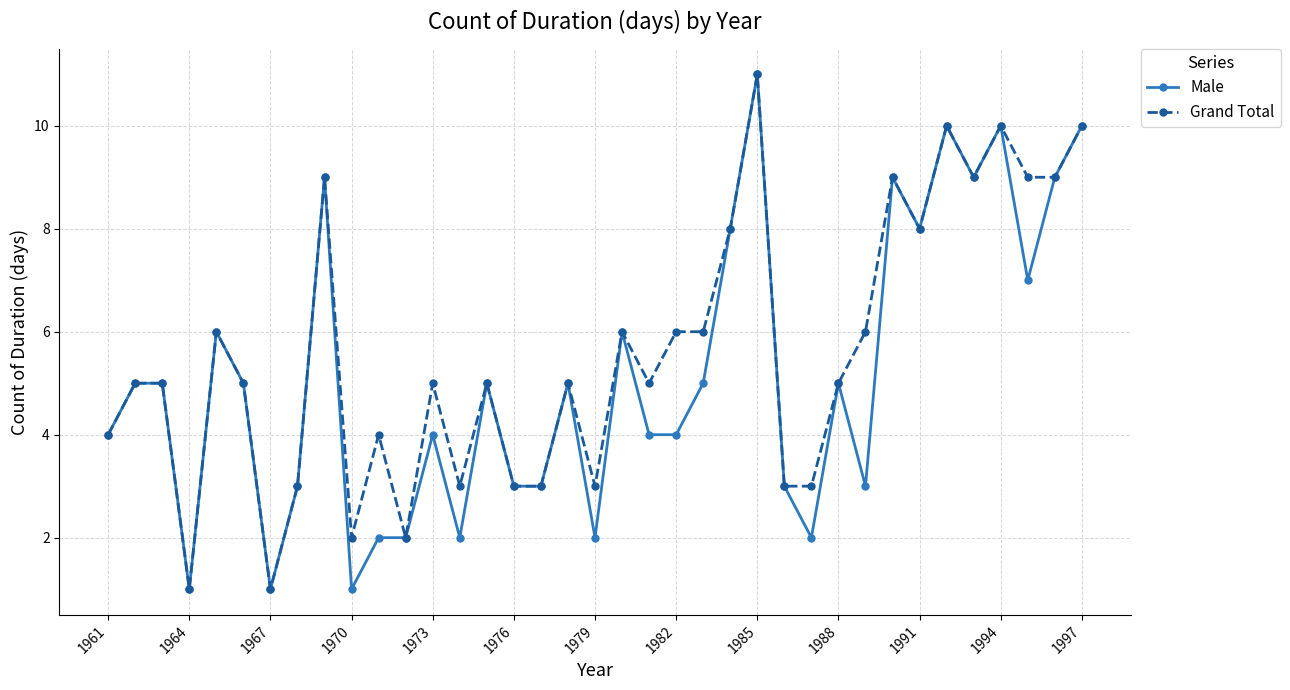

True or false: Grand Total has more than 1 interior local peaks.

True